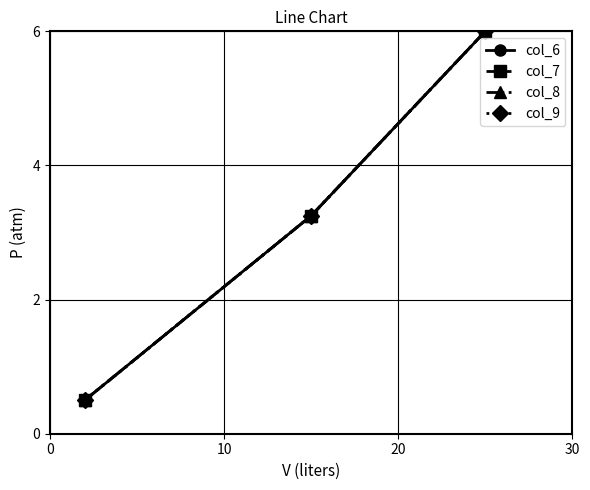

Does the chart have visible grid lines?

Yes